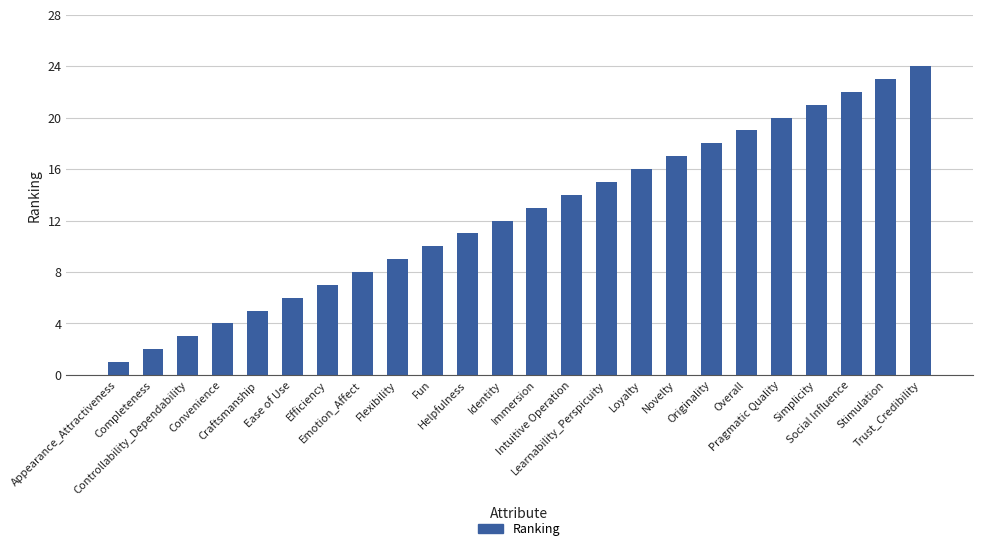

What is the label of the 20th bar from the left?

Pragmatic Quality